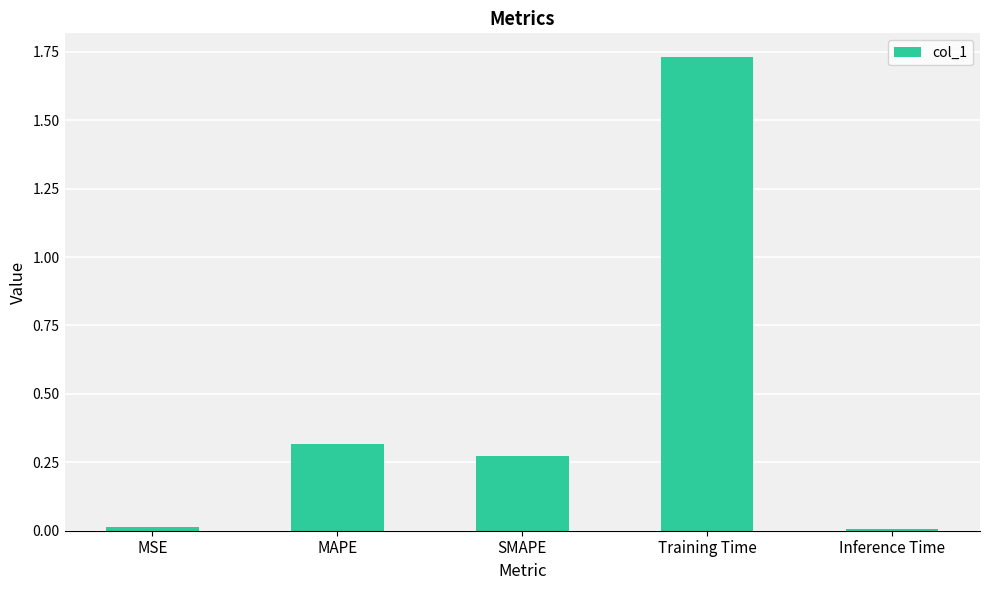

How many distinct data groups are displayed?

1